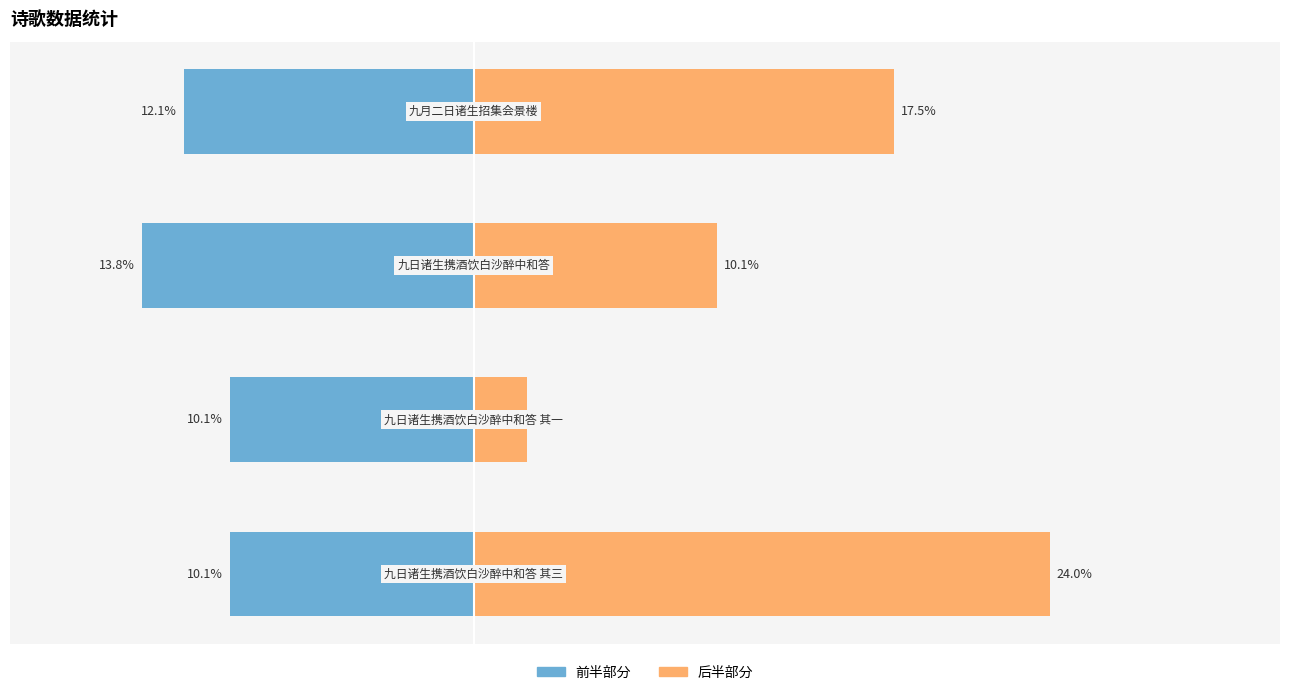

Rank the series by their maximum value, from lowest to highest.

col_0 (前半), col_0 (后半)